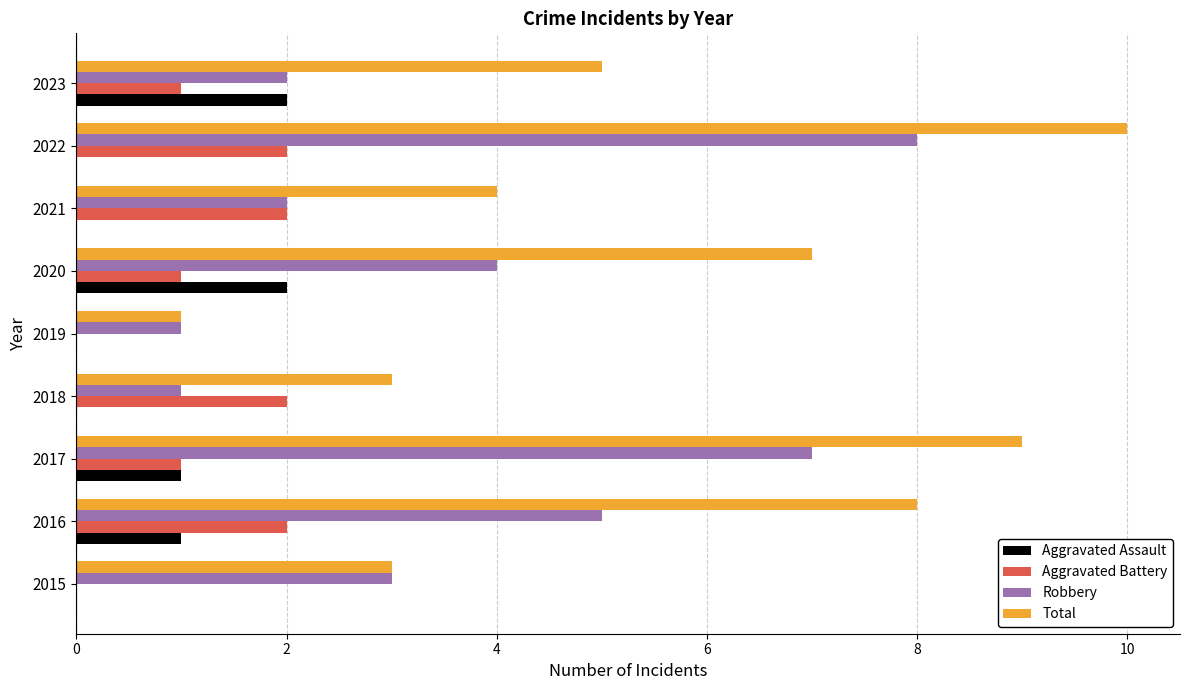

At which category is the sum across all series the highest?

2022